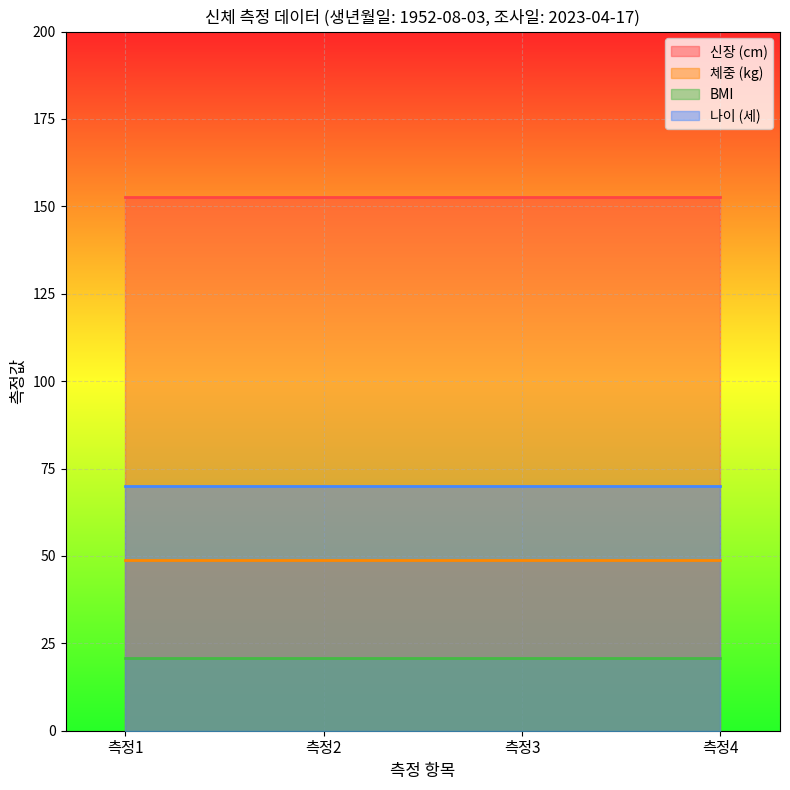

Which series has the largest total across all categories?

신장 (cm)